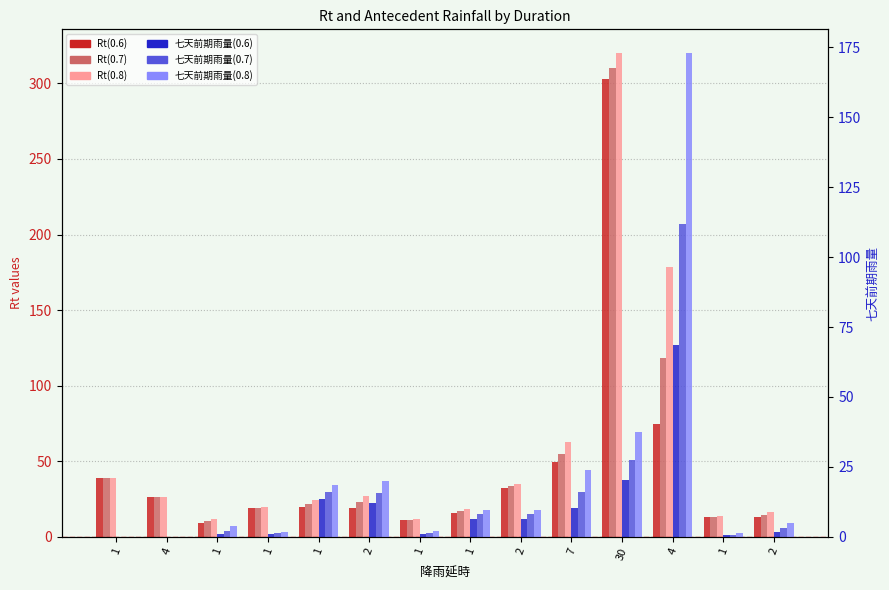

What is the difference between the maximum and minimum values in the 七天前期雨量(0.6) series?

68.7